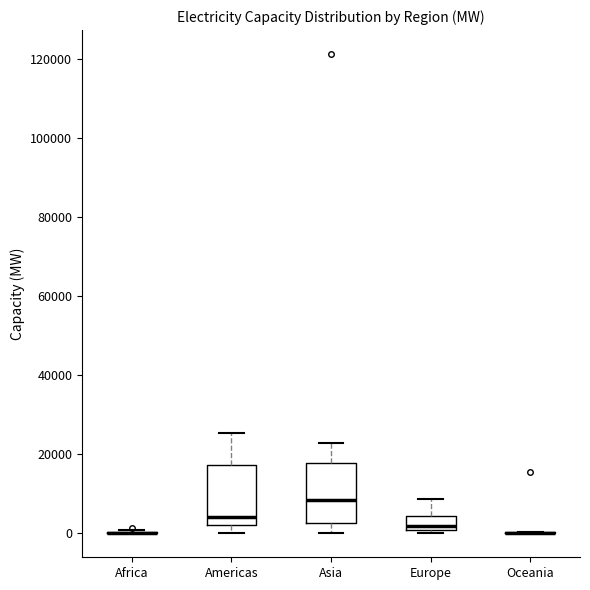

Reading left to right, read every box against the y-axis: the position of its median line, the range the box covers, and the ends of its whiskers. The values are not printed on the chart, so give them approximately, as read against the axis.

Africa: box collapsed to a line at 0, whiskers 0 to 0
Americas: median 4000, box 2000 to 18000, whiskers 0 to 26000
Asia: median 8000, box 2000 to 18000, whiskers 0 to 22000
Europe: median 2000, box 0 to 4000, whiskers 0 (just below the box's lower edge) to 8000
Oceania: box collapsed to a line at 0, whiskers 0 to 0